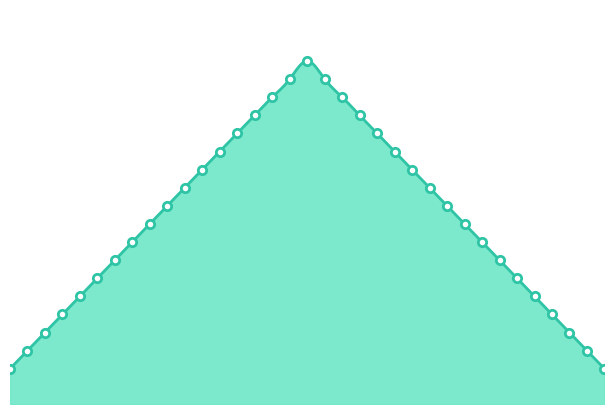

The chart shows a value of 123 at 2. True or false?

False